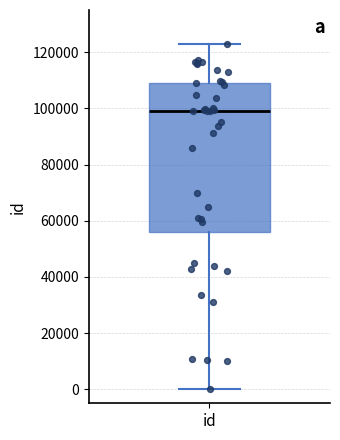

Read this box plot against the y-axis: the position of the median line, the range covered by the box, and the ends of both whiskers. The values are not printed on the chart, so give them approximately, as read against the axis.

median 98000, box 56000 to 110000, whiskers 0 to 122000